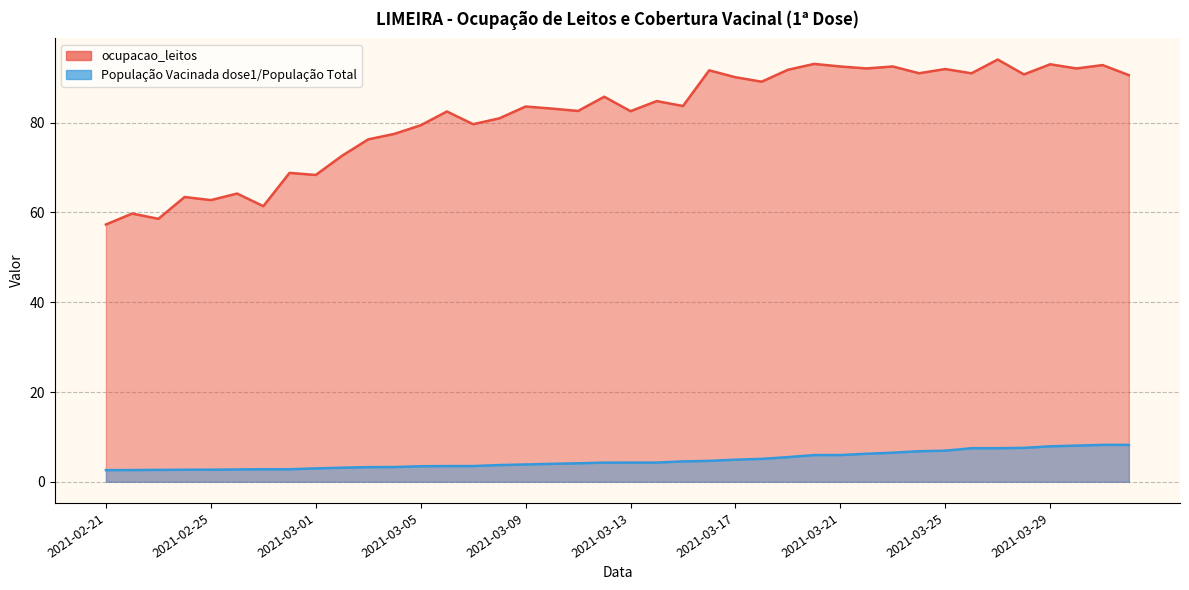

What is the total value across all series at 2021-03-01?

71.4